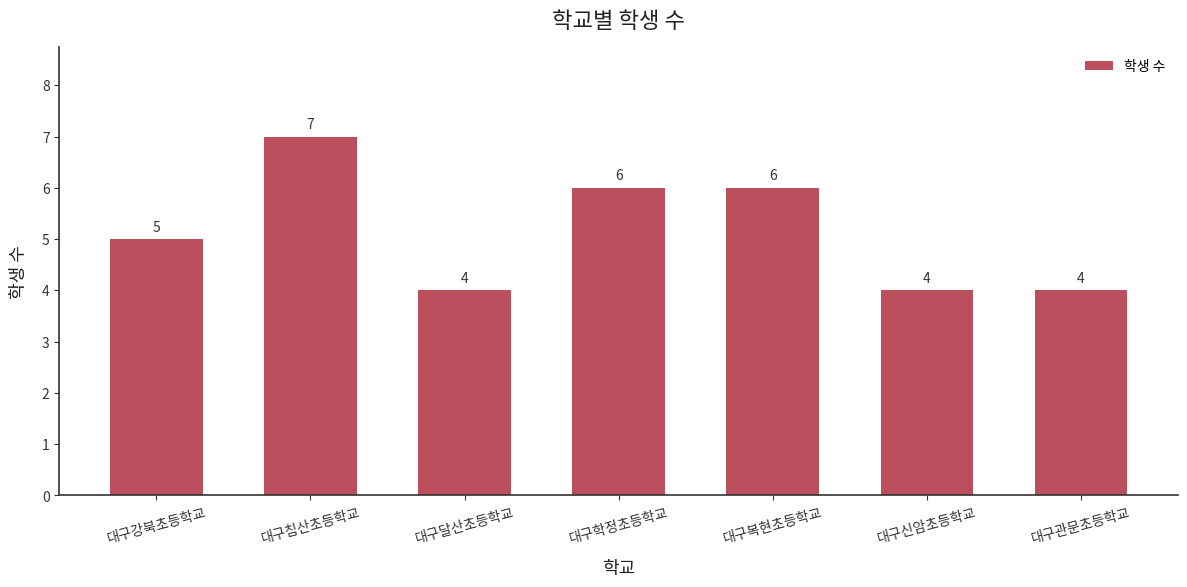

What position from the left is 대구학정초등학교?

4